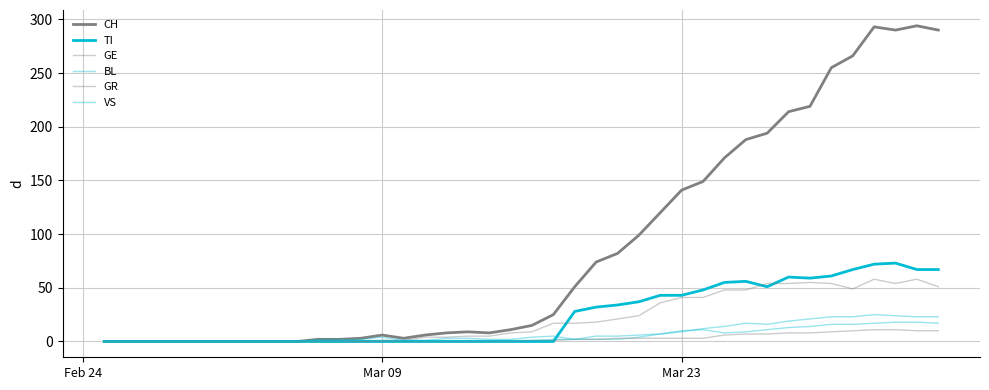

Which series has the largest range (max minus min)?

CH